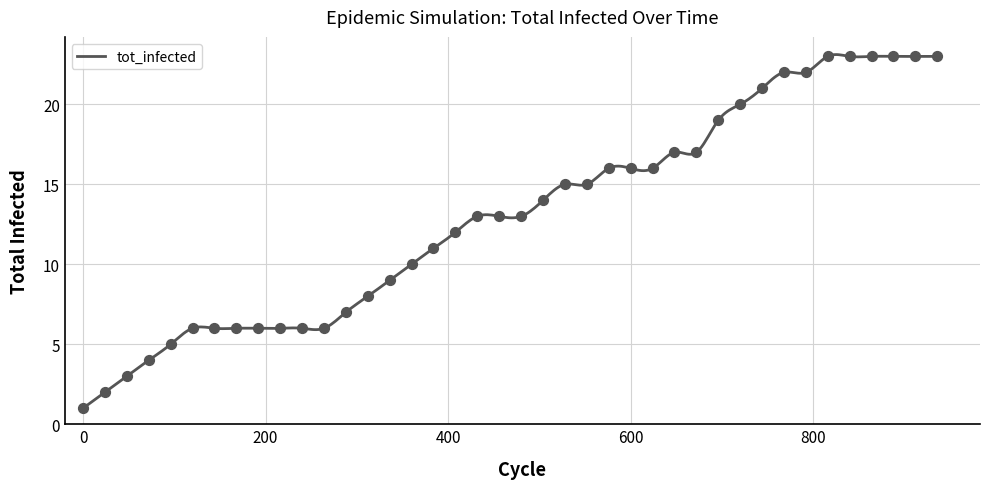

What is the minimum value for tot_infected?

1.0